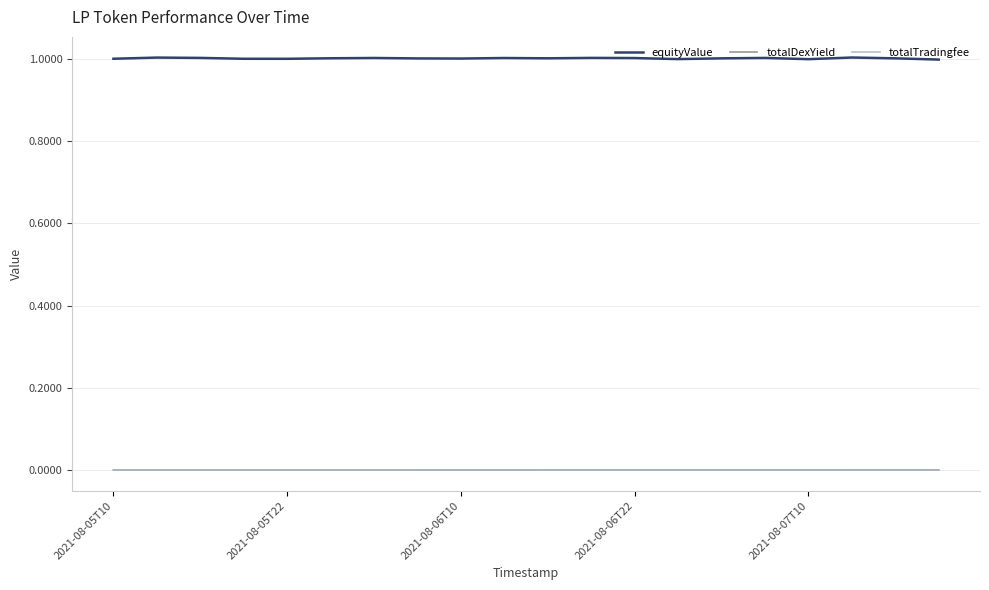

What is the greatest value displayed?

1.0